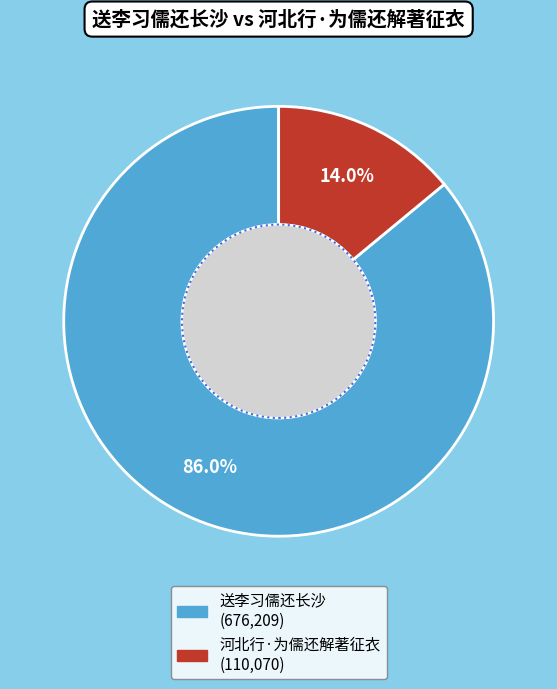

Combined, do 送李习儒还长沙 and 河北行·为儒还解著征衣 account for over 50%?

Yes